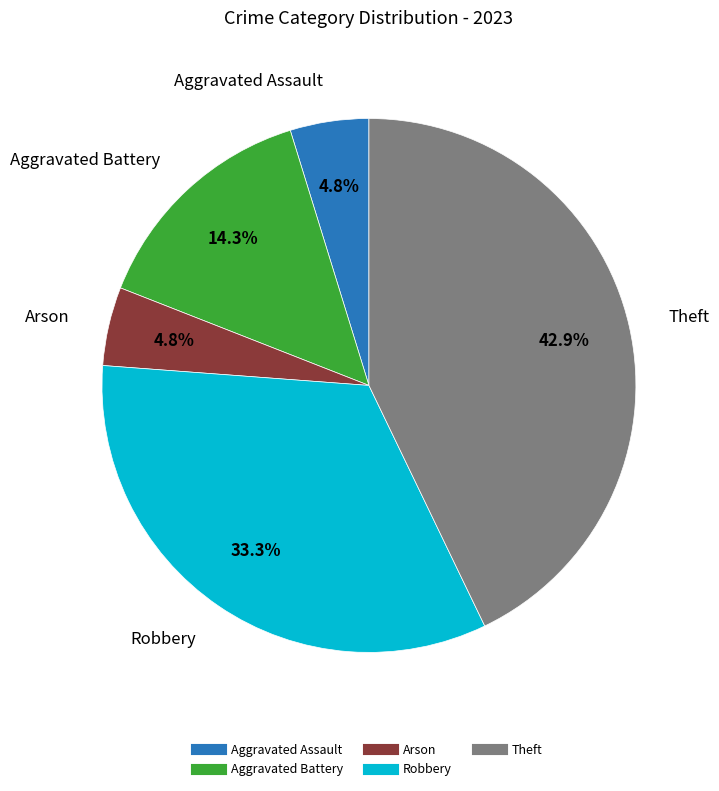

Which slice is the largest?

Theft